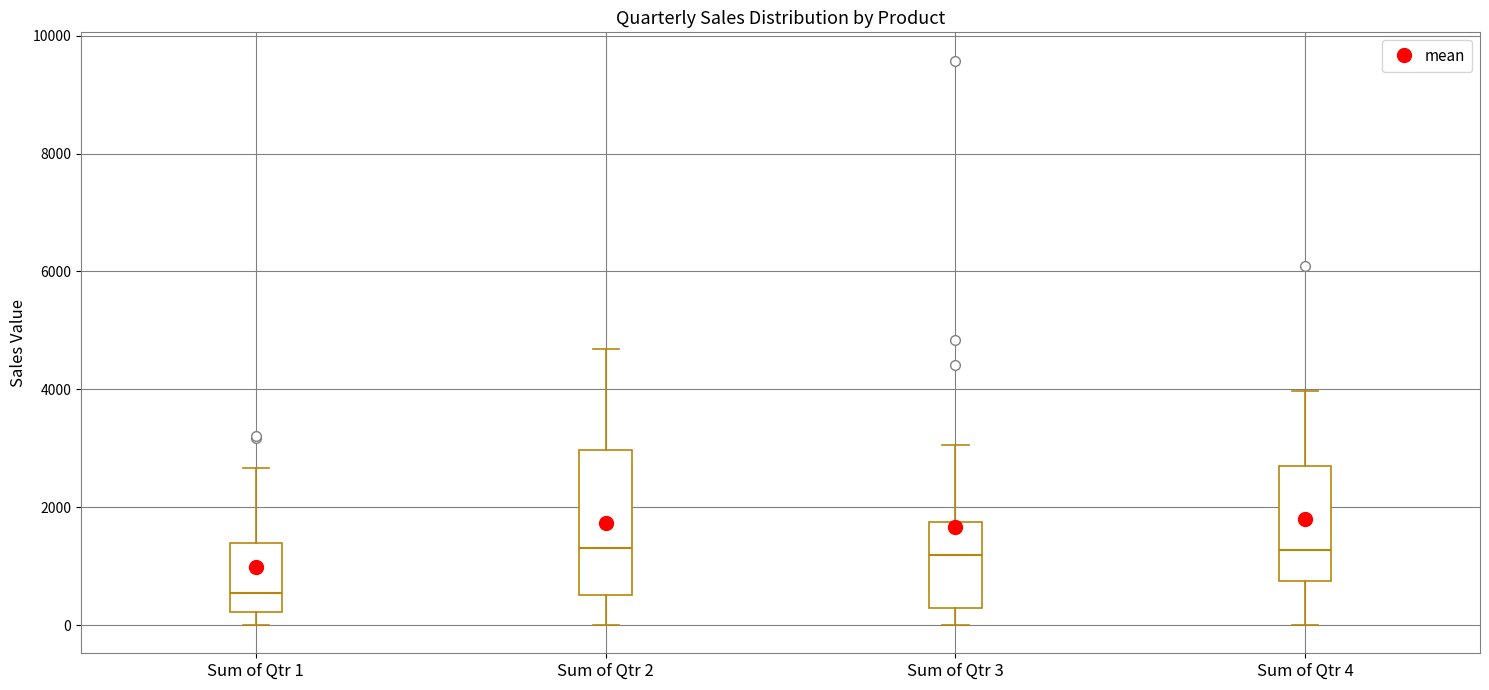

Which box is the tallest, from its lower edge to its upper edge?

Sum of Qtr 2